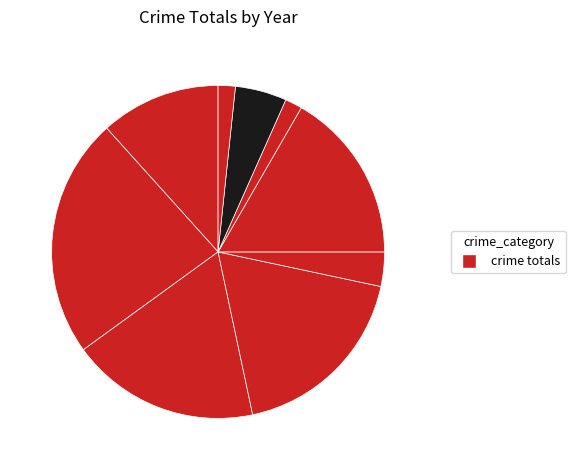

Count the number of slices in the pie.

9